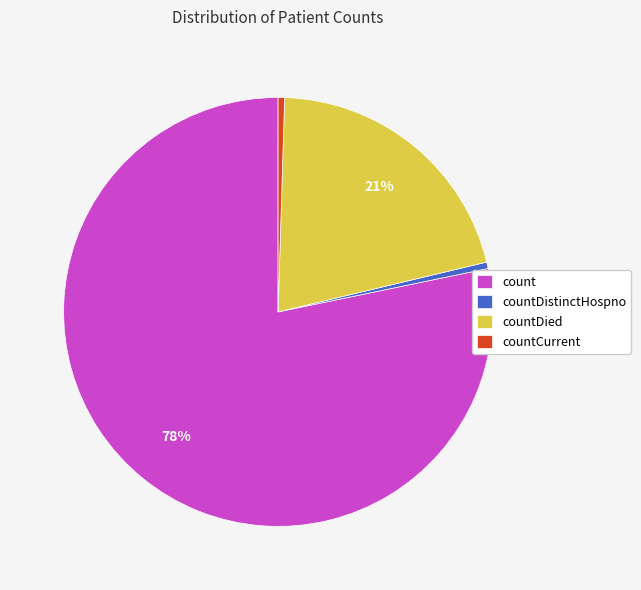

Does countCurrent account for over 50% of the chart?

No